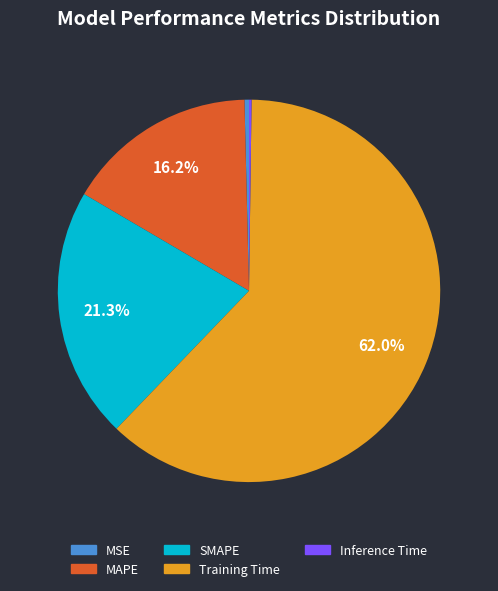

What percentage is NOT represented by SMAPE?

78.7%